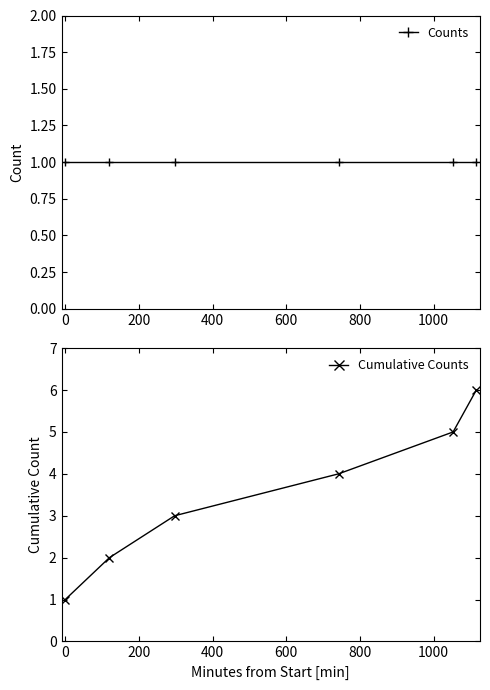

Is the value of Counts at 400 greater than the value of Cumulative Counts at 400?

No